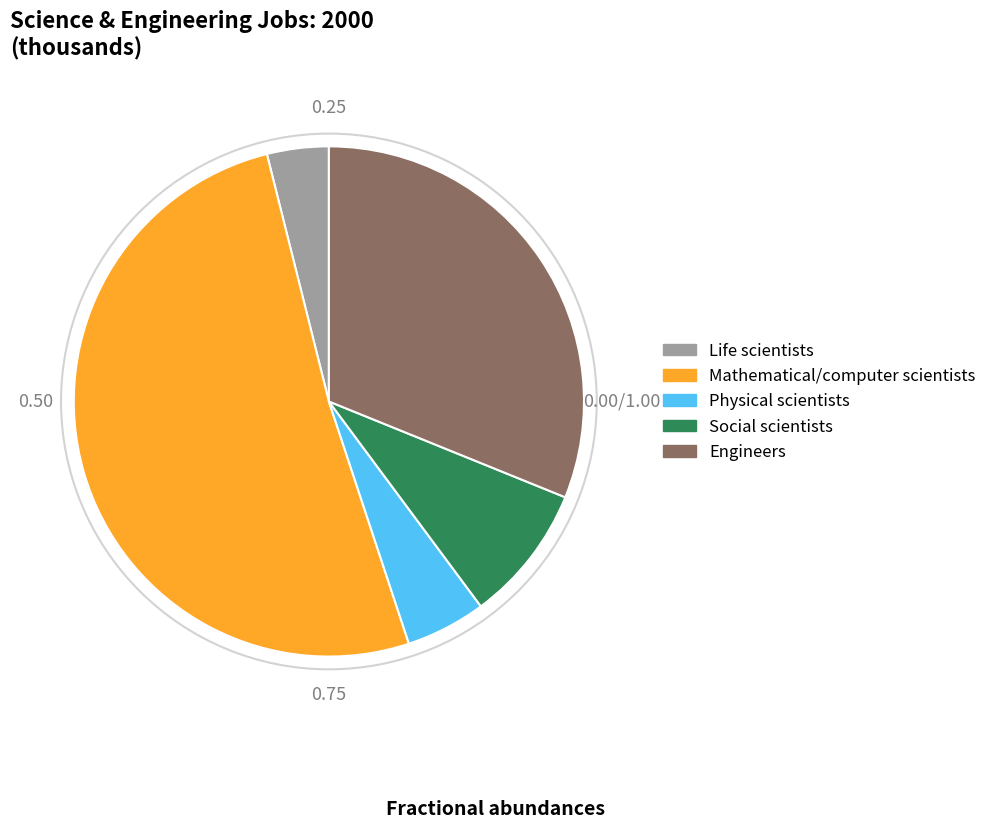

The Life scientists slice represents 4% of the pie. True or false?

True